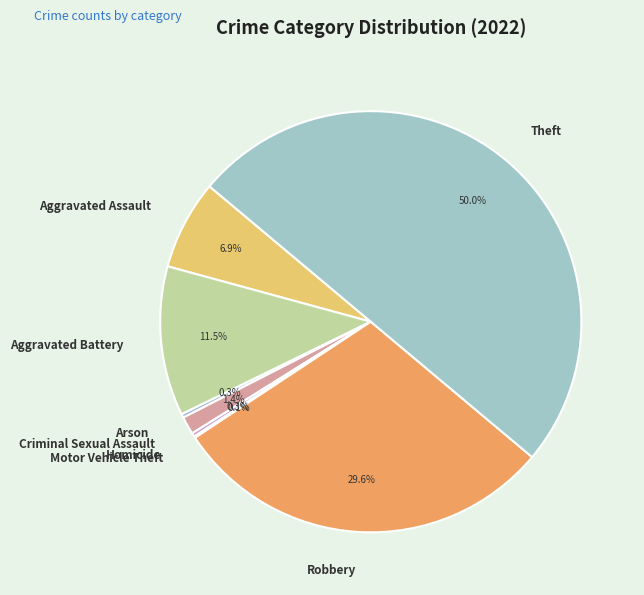

Approximately how many times larger is the value at Aggravated Battery compared to Arson?

40.4